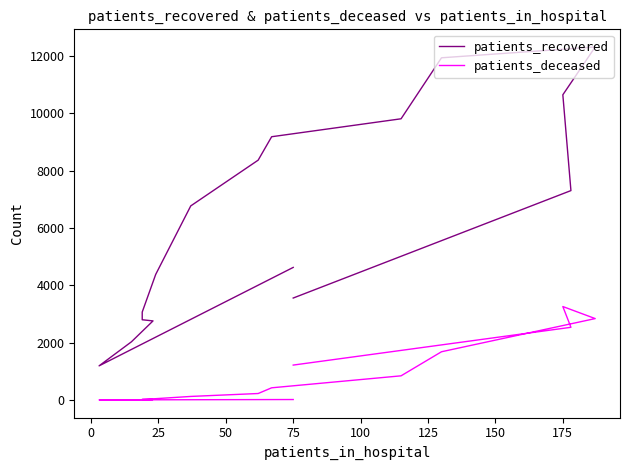

What is the greatest value displayed?

12316